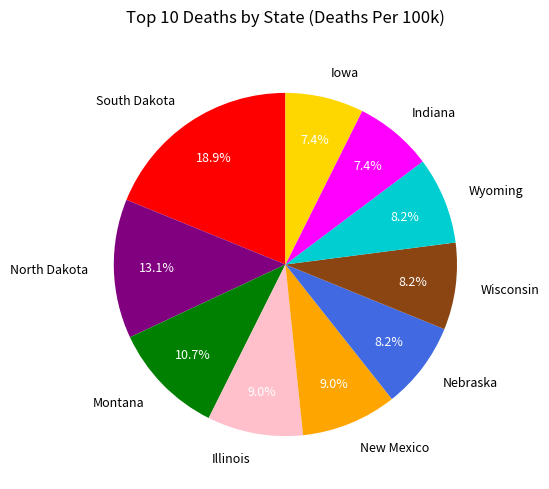

To the nearest percent, what is the combined percentage of Nebraska and Wyoming?

16%